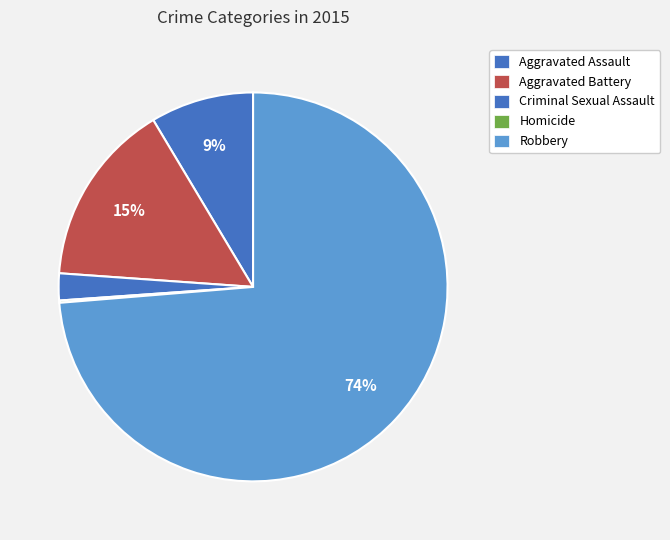

What is the total percentage of Aggravated Assault and Aggravated Battery?

23.9%